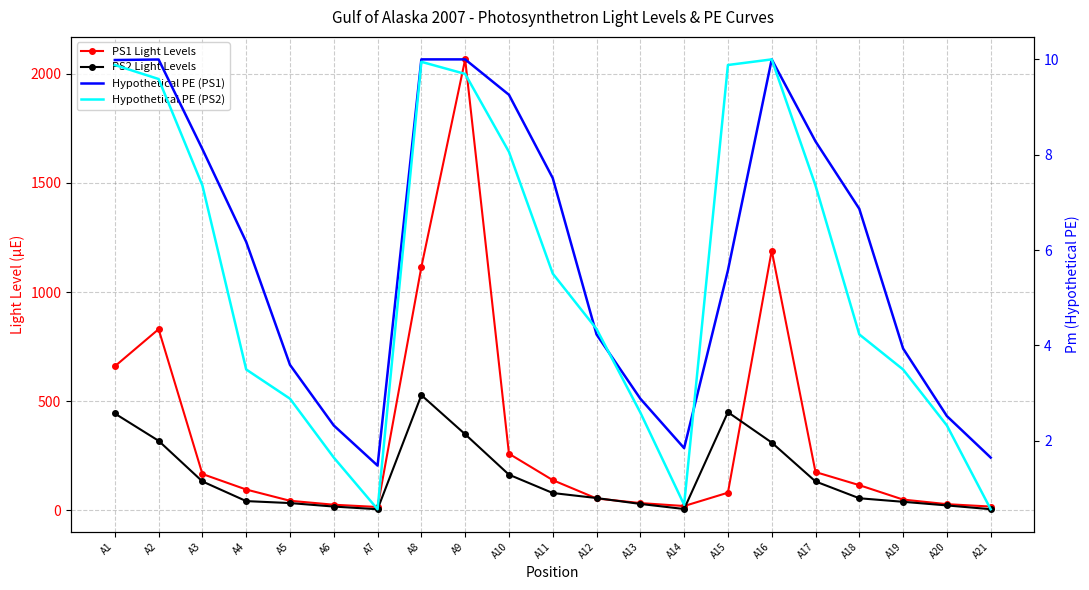

What is the value of the Hypothetical PE (PS1) point at the 18th from the left?

6.9